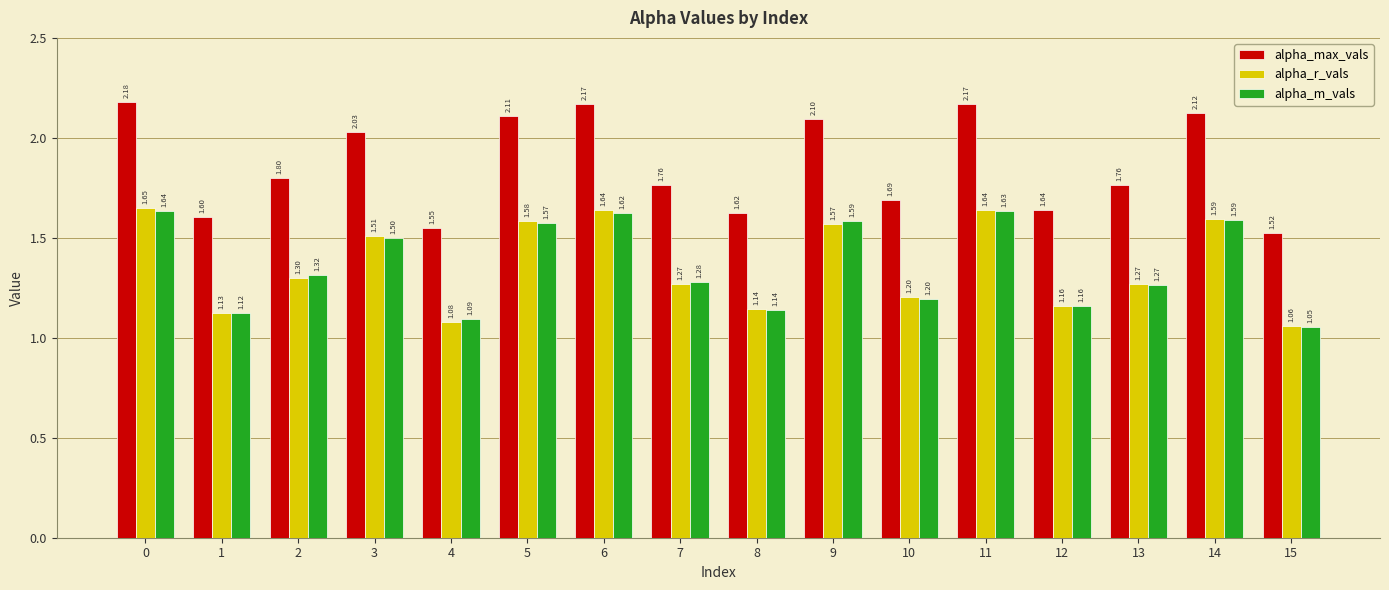

What are all the series names shown in the legend?

alpha_max_vals, alpha_r_vals, alpha_m_vals